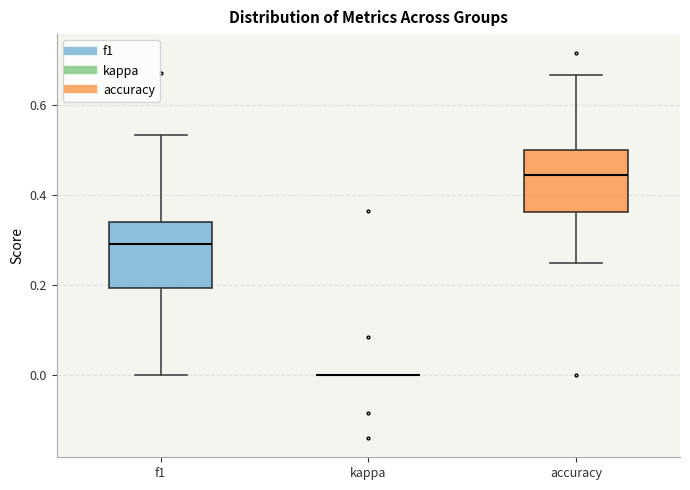

Where is the upper edge of the box for f1 on the y-axis? The values are not printed on the chart, so give them approximately, as read against the axis.

0.34